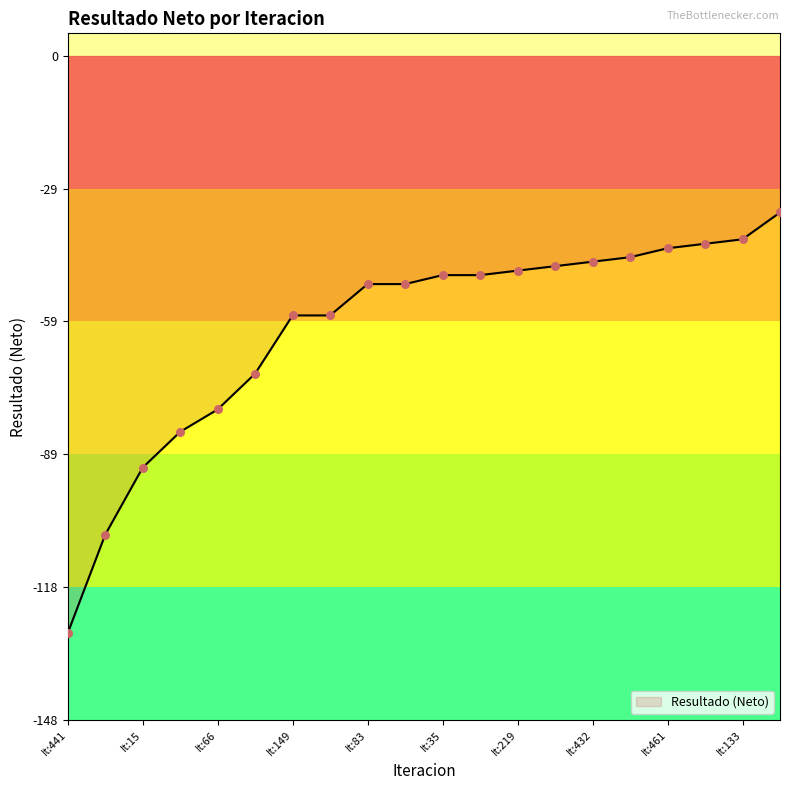

What is the maximum value shown in the chart?

-35